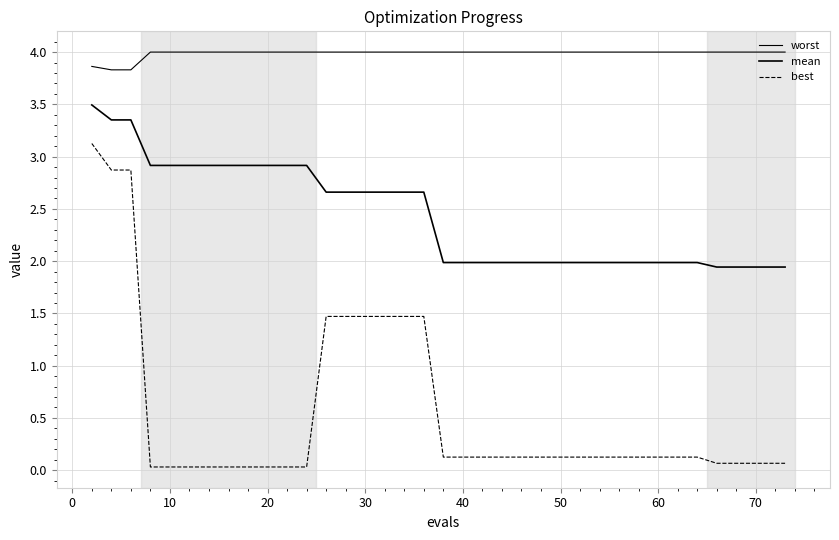

Does the chart have visible grid lines?

Yes